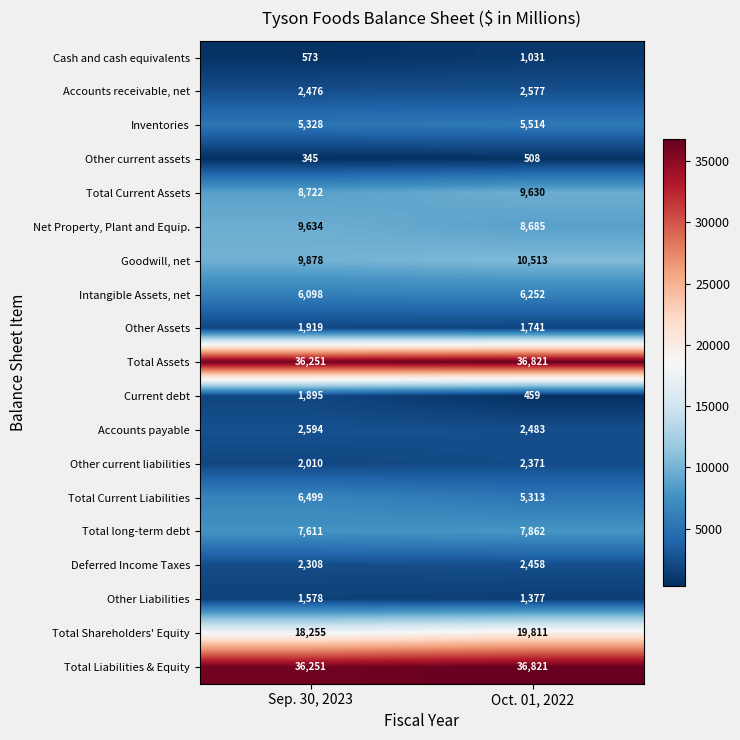

What is the total value across all series at Sep. 30, 2023?

160225